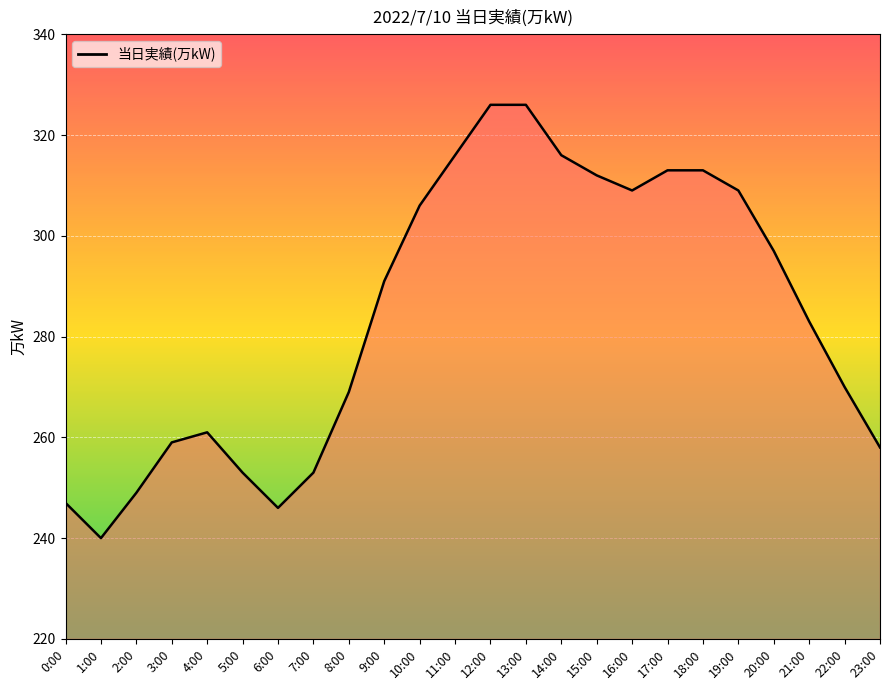

What is the smallest value displayed?

240